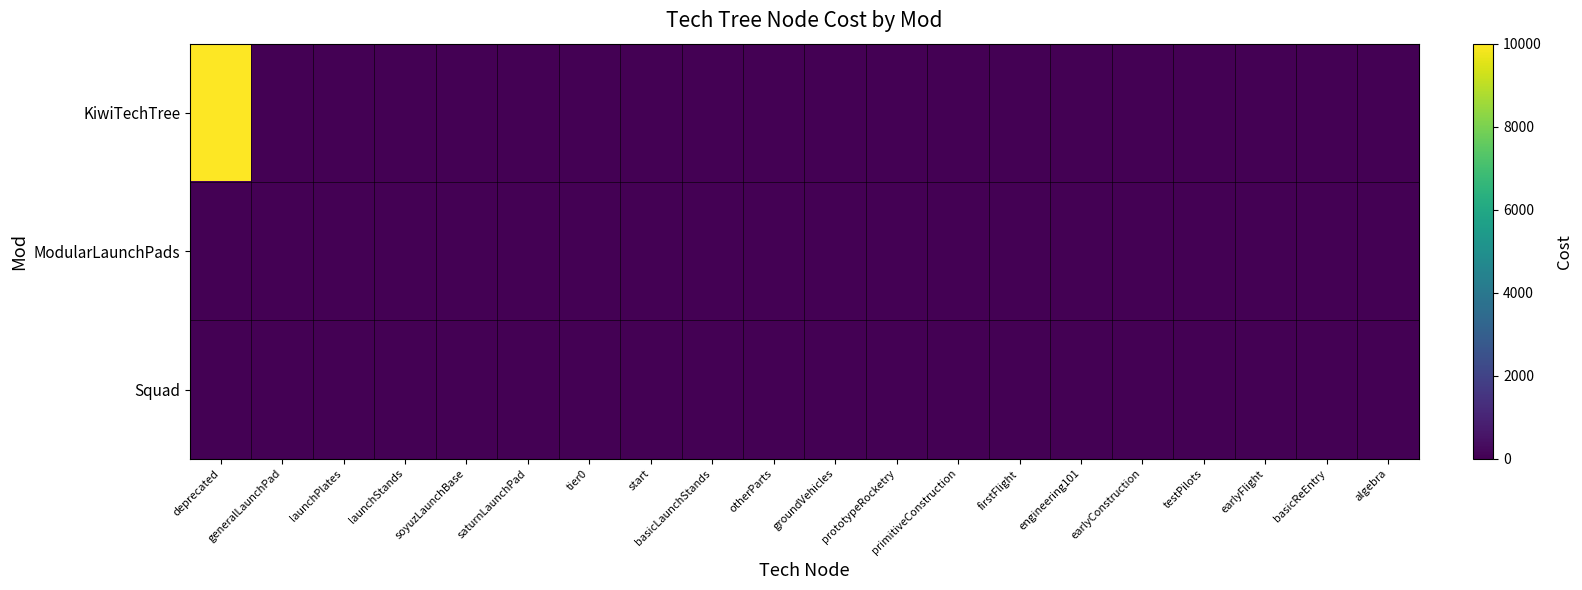

What is the total value across all series at tier0?

5